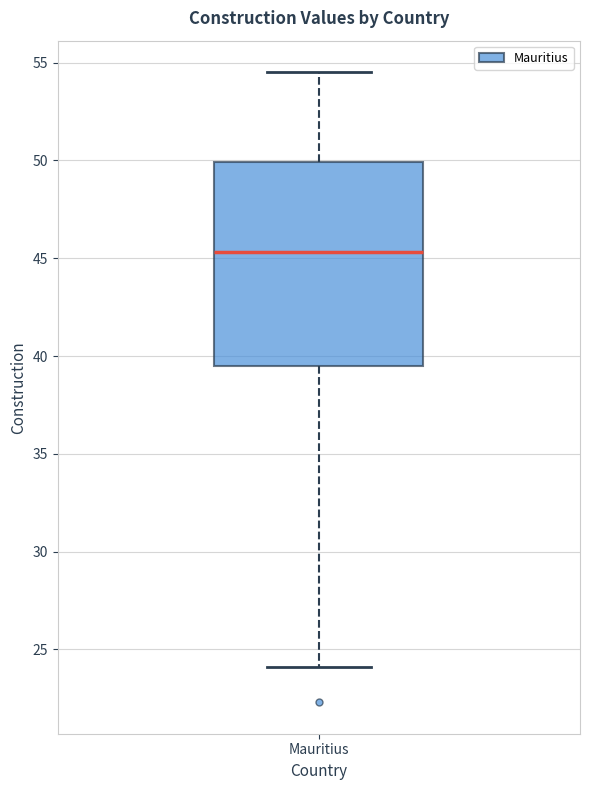

Transcribe this box plot: give where the median line is, the range the box spans, and where the two whiskers end, as read against the y-axis. The values are not printed on the chart, so give them approximately, as read against the axis.

median 45.5, box 39.5 to 50.0, whiskers 24.0 to 54.5